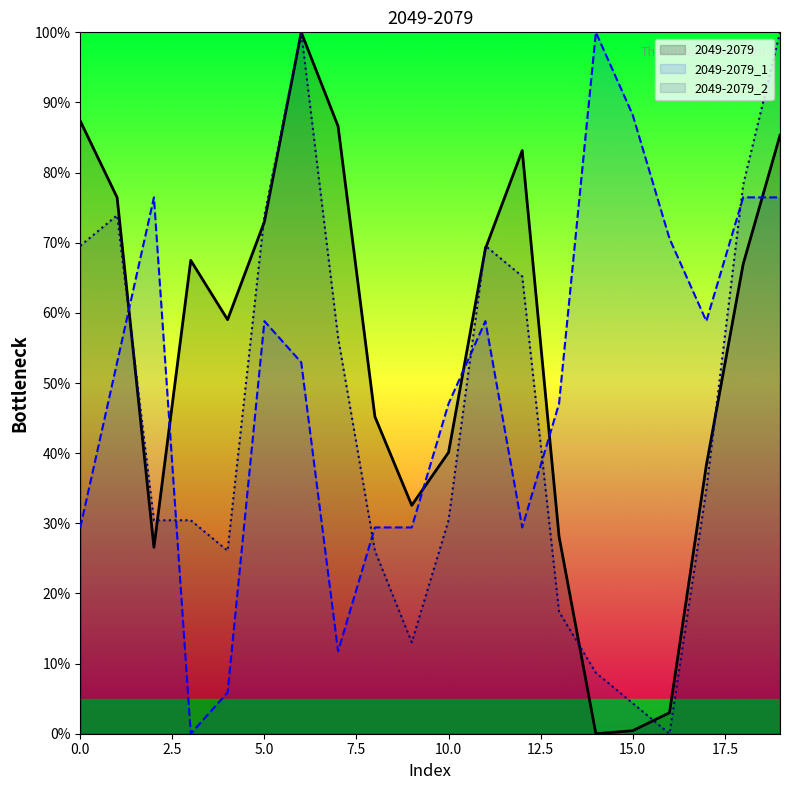

Reading left to right, extract all data points from this chart.

2049-2079: 87.4	76.5	26.6	67.5	59.0	73.0	100.0	86.6	45.2	32.6	40.1	69.1	83.1	28.1	0.0	0.4	3.0	38.3	67.0	85.3
2049-2079_1: 29.4	52.9	76.5	0.0	5.9	58.8	52.9	11.8	29.4	29.4	47.1	58.8	29.4	47.1	100.0	88.2	70.6	58.8	76.5	76.5
2049-2079_2: 69.6	73.9	30.4	30.4	26.1	73.9	100.0	56.5	26.1	13.0	30.4	69.6	65.2	17.4	8.7	4.3	0.0	34.8	78.3	100.0